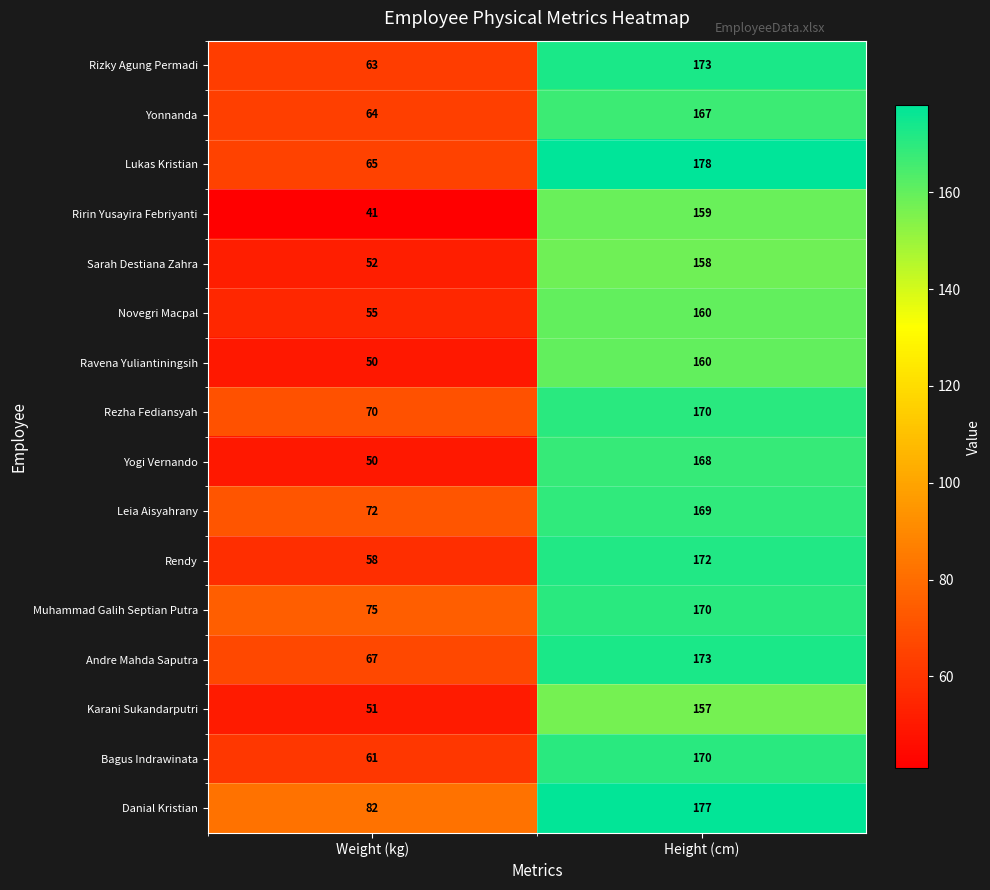

Count the number of categories in the chart.

2